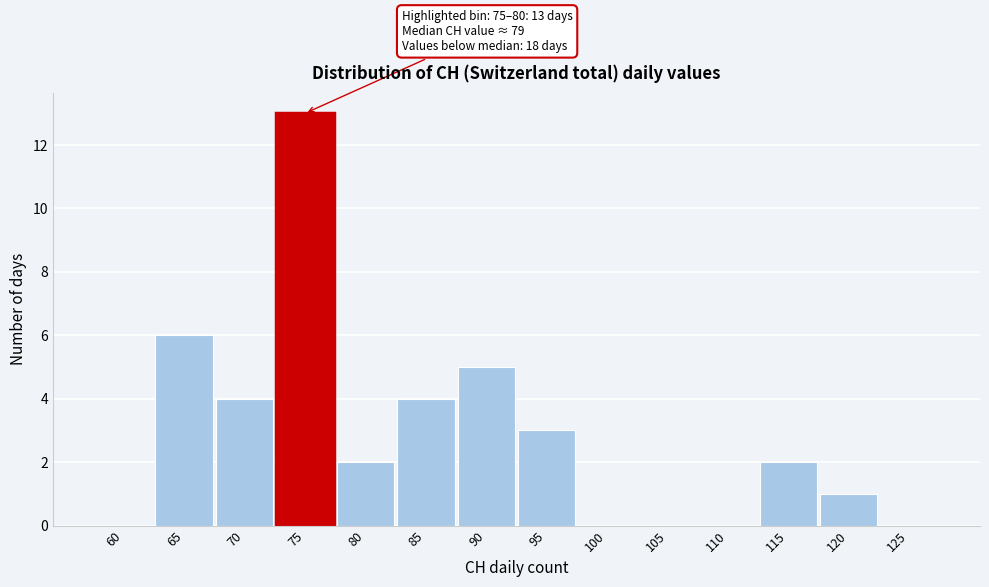

Reading left to right, list all the values displayed in this chart.

60=0	65=6	70=4	75=13	80=2	85=4	90=5	95=3	100=0	105=0	110=0	115=2	120=1	125=0